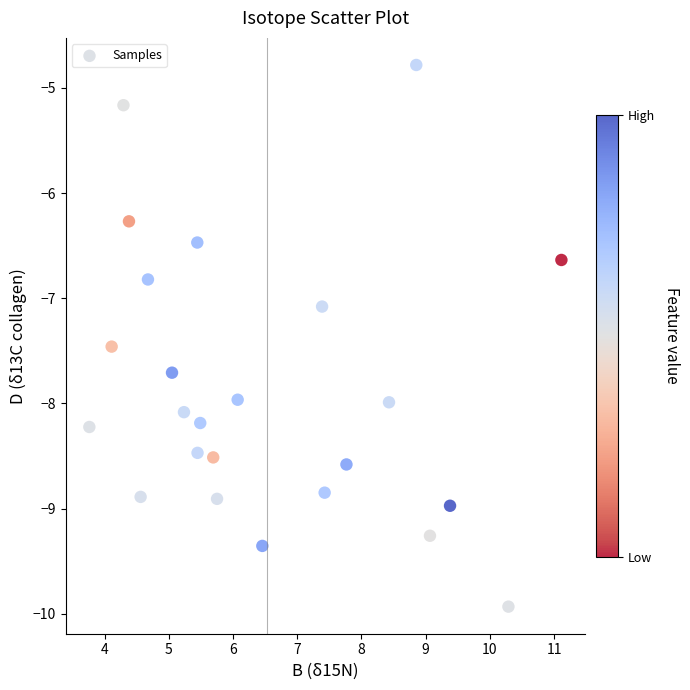

What is the range of X values (max minus min)?

7.4